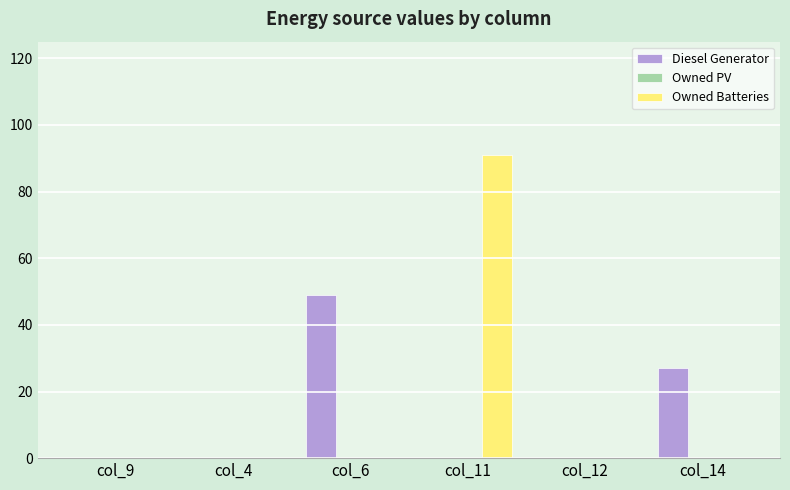

What is the maximum value for Diesel Generator?

49